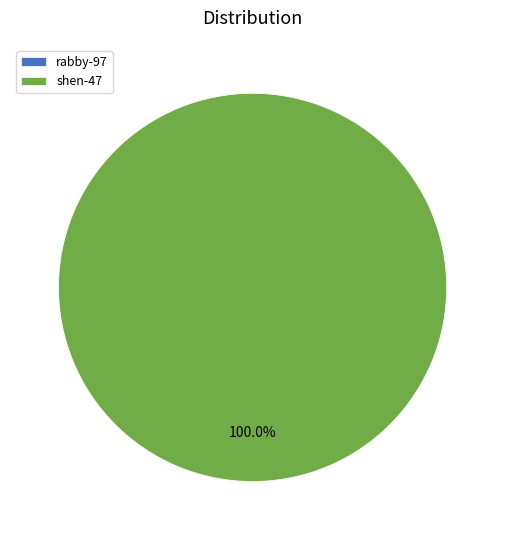

Which category accounts for the majority?

shen-47